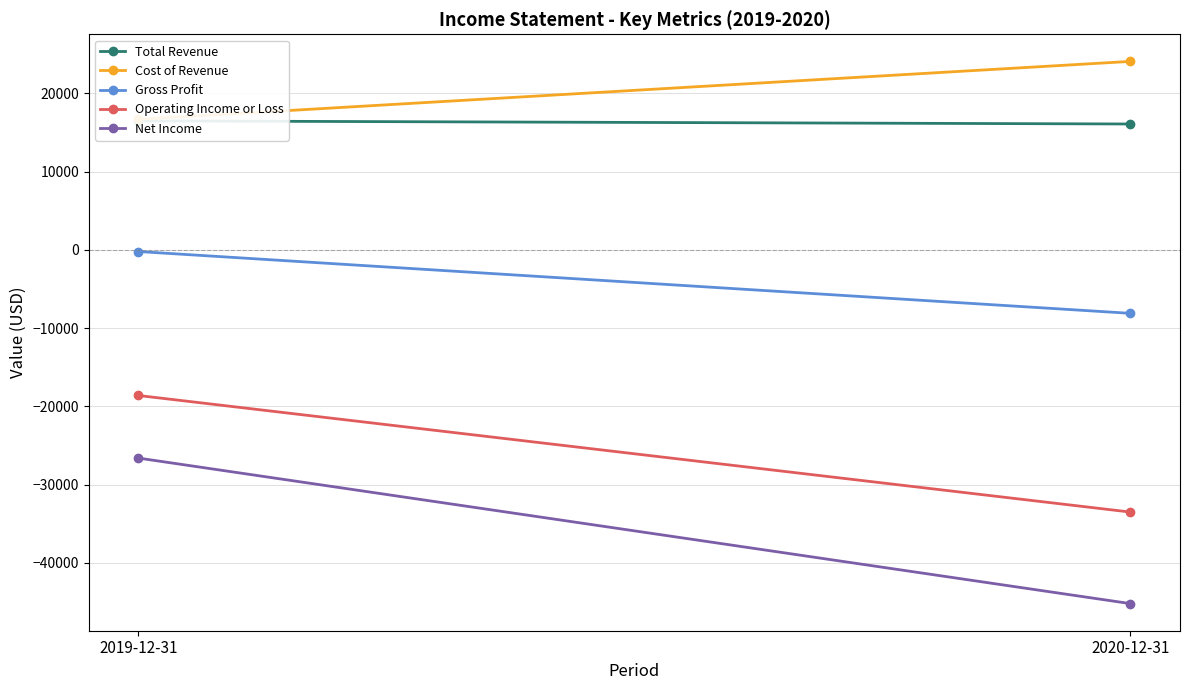

Reading left to right, what are all the values shown in this chart?

Total Revenue: 16500	16100
Cost of Revenue: 16700	24100
Gross Profit: -200	-8100
Operating Income or Loss: -18600	-33500
Net Income: -26600	-45200